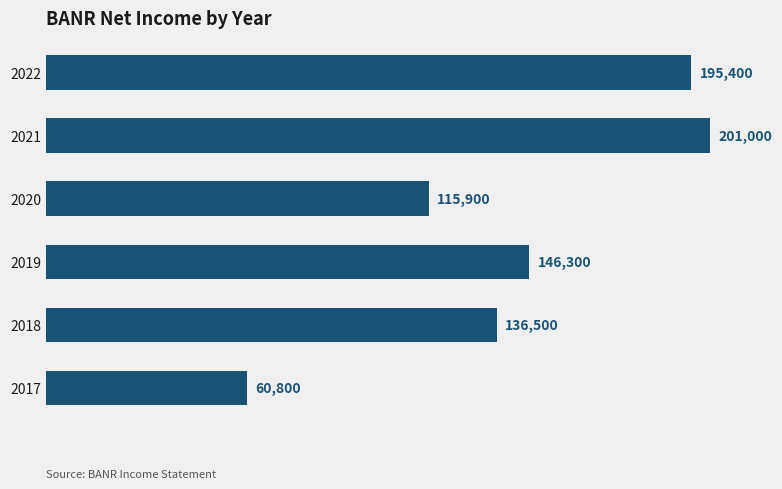

Where is the data nearest to the value 130900?

2018